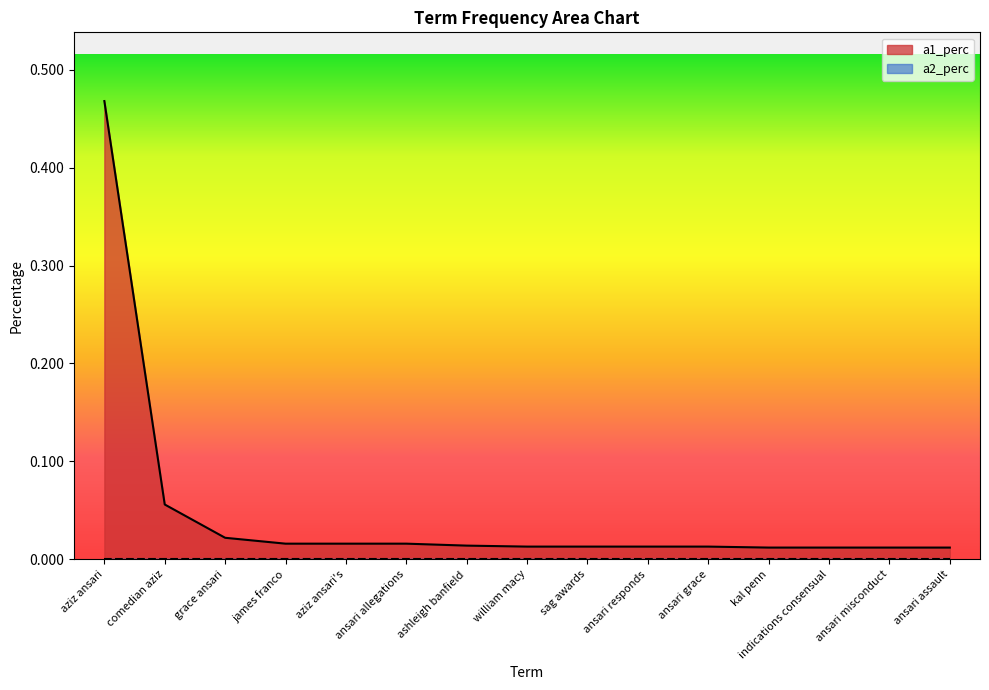

Count the number of data series in this chart.

2